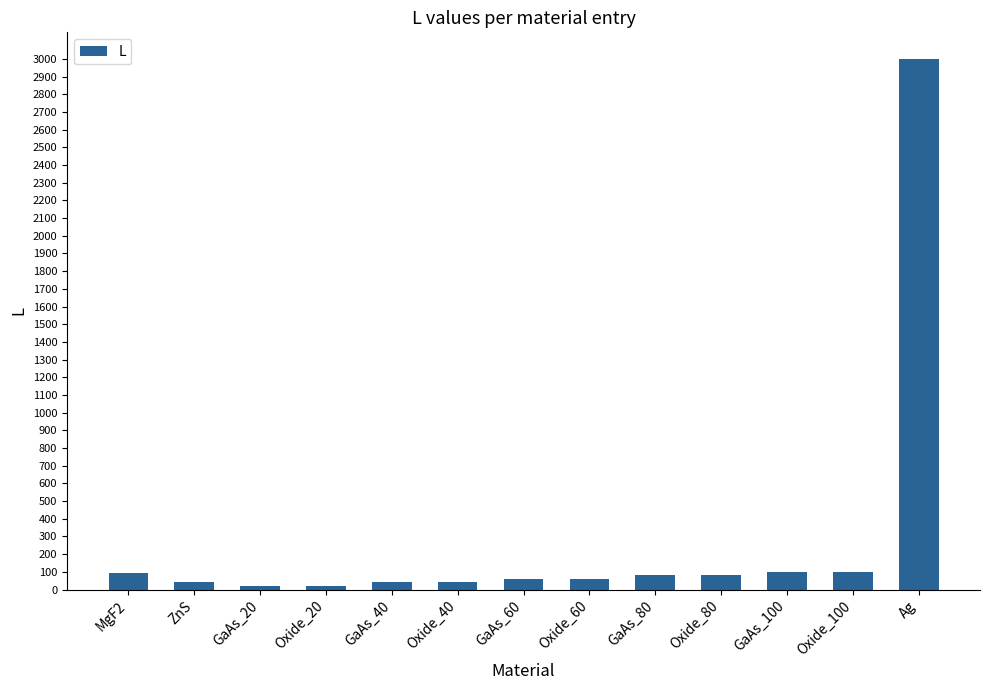

What is the average value?

288